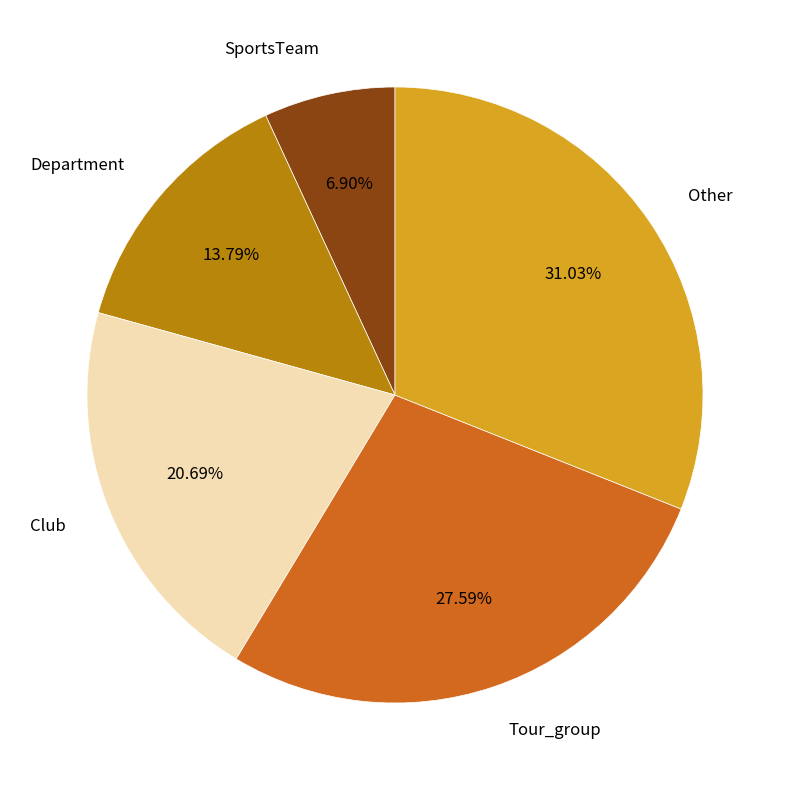

True or false: SportsTeam accounts for 7% of the total.

True